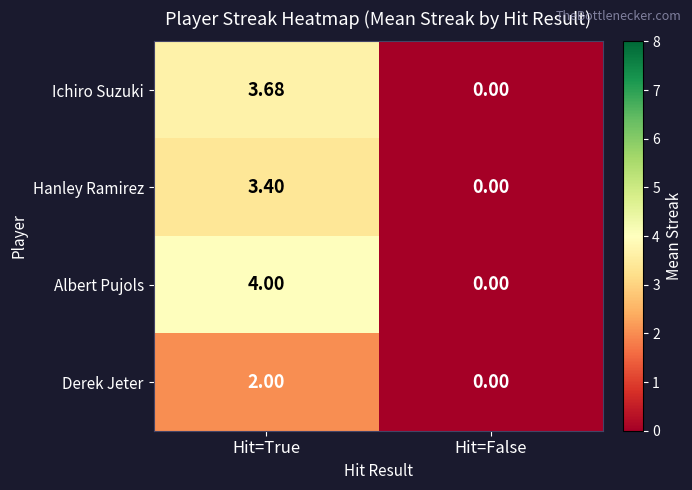

How many data points does each series have?

2